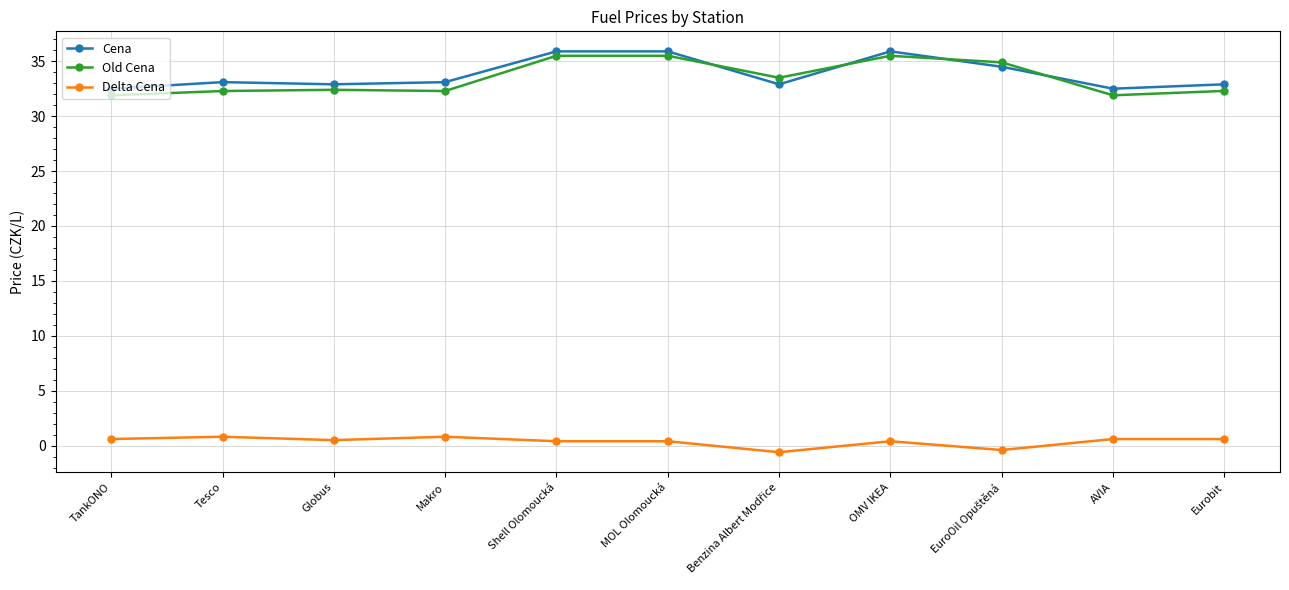

What is the lowest value of the Cena series?

32.5